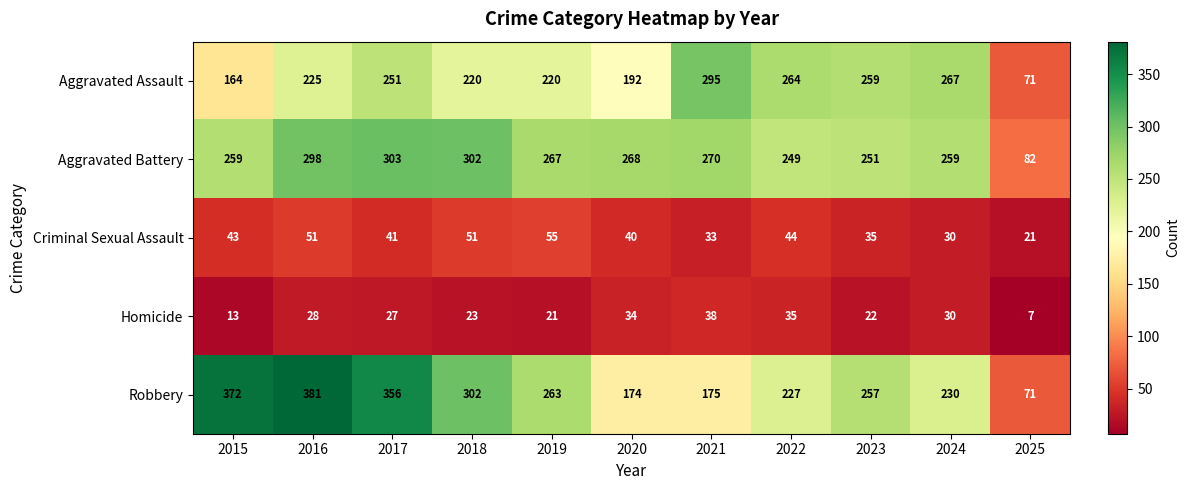

What is the difference between the maximum and minimum values in the Criminal Sexual Assault series?

34